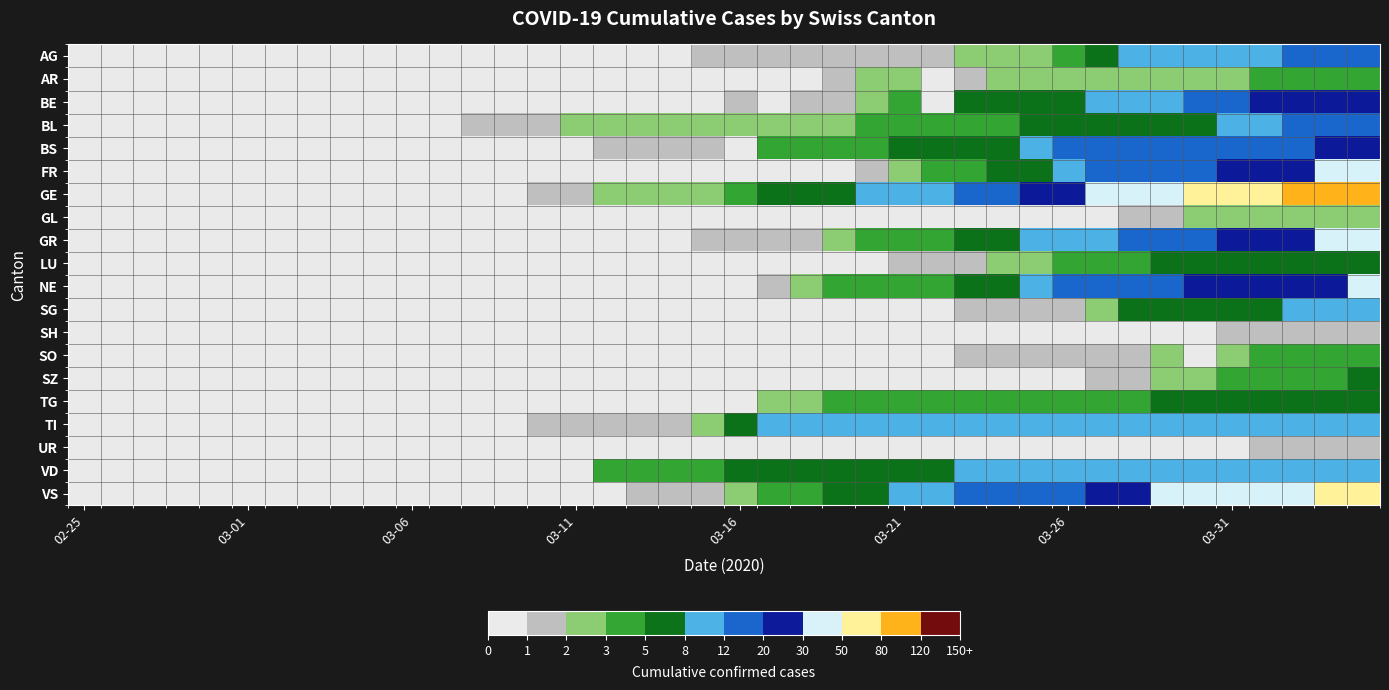

How many data points does each series have?

40